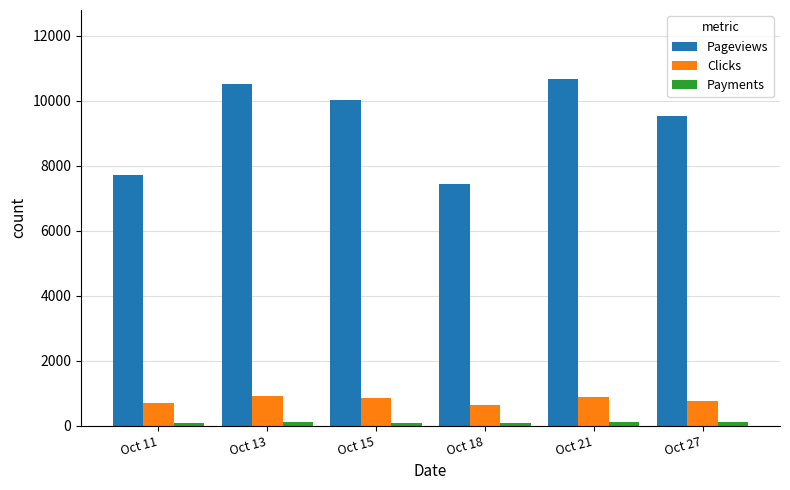

What is the difference between the Pageviews values at Oct 11 and Oct 13?

2788